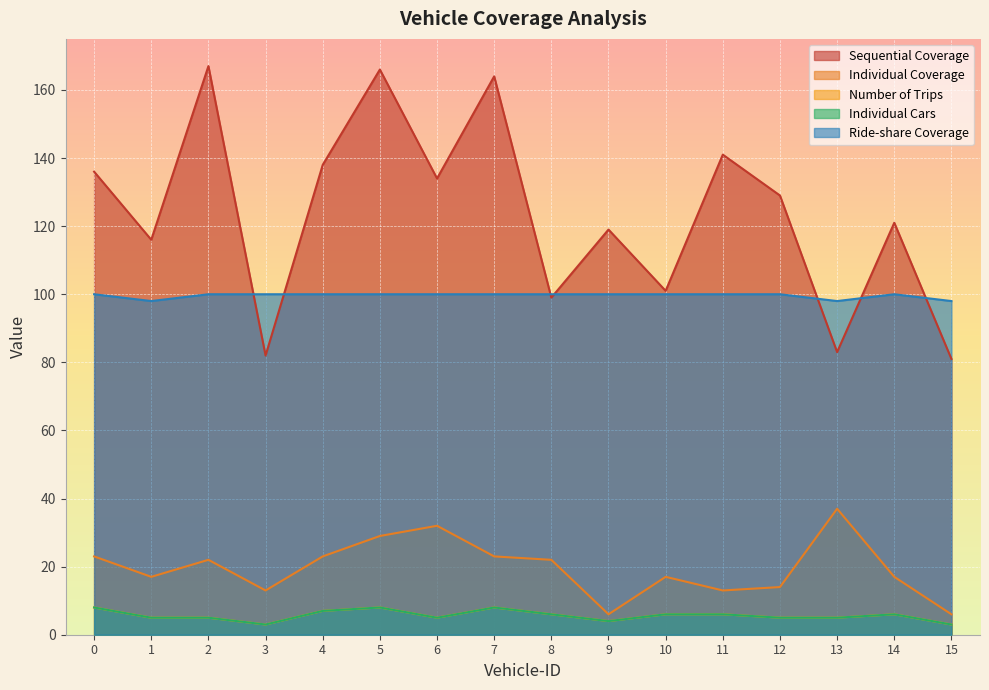

What are all the series names shown in the legend?

Sequential Coverage, Individual Coverage, Number of Trips, Individual Cars, Ride-share Coverage